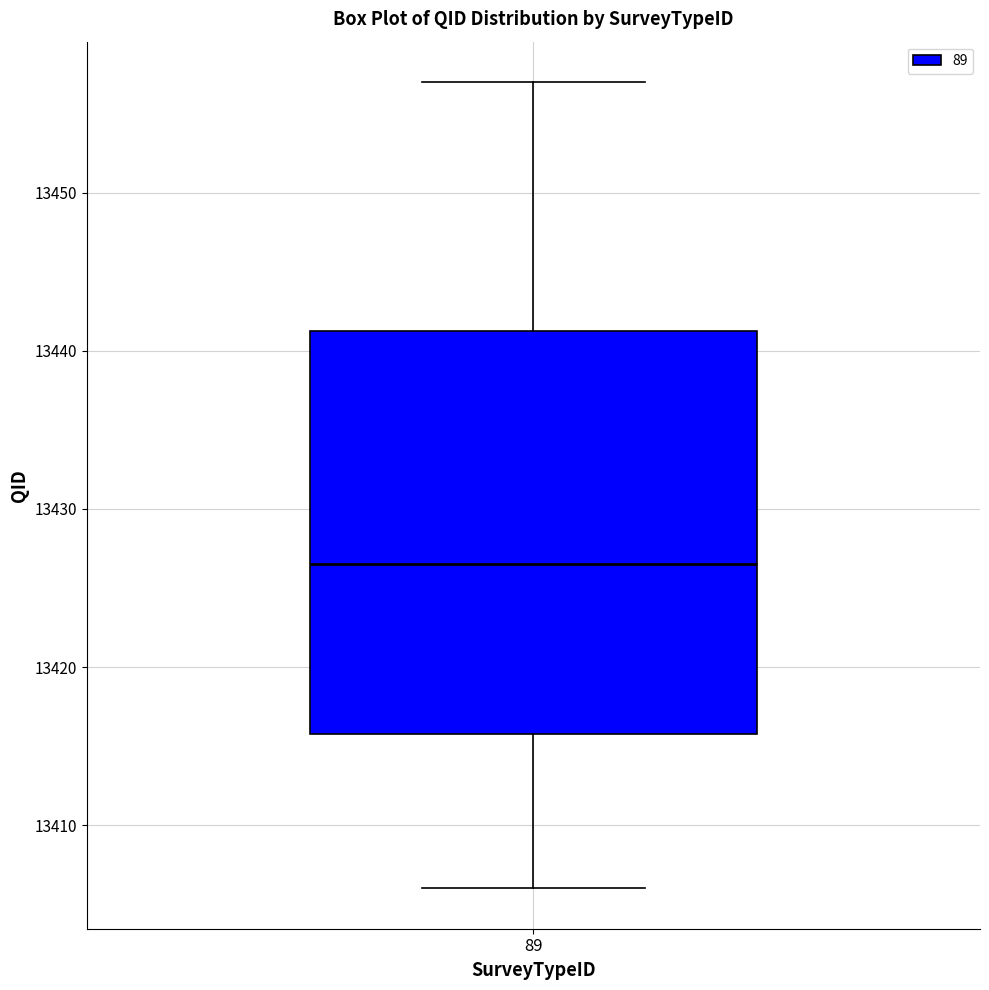

Transcribe this box plot: give where the median line is, the range the box spans, and where the two whiskers end, as read against the y-axis. The values are not printed on the chart, so give them approximately, as read against the axis.

median 13427, box 13416 to 13441, whiskers 13406 to 13457